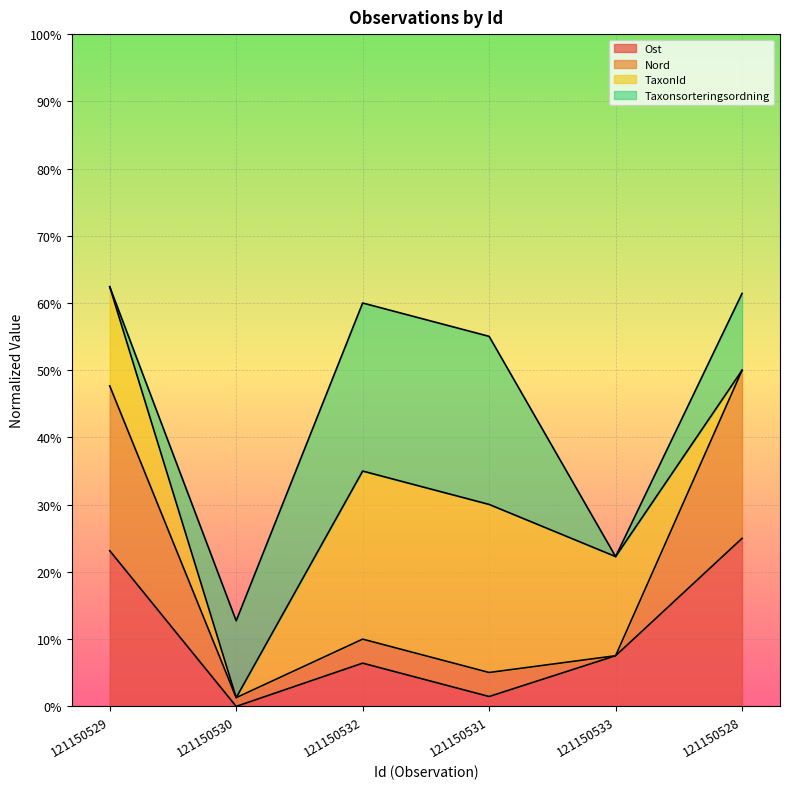

True or false: Nord and Ost intersect in this chart.

False